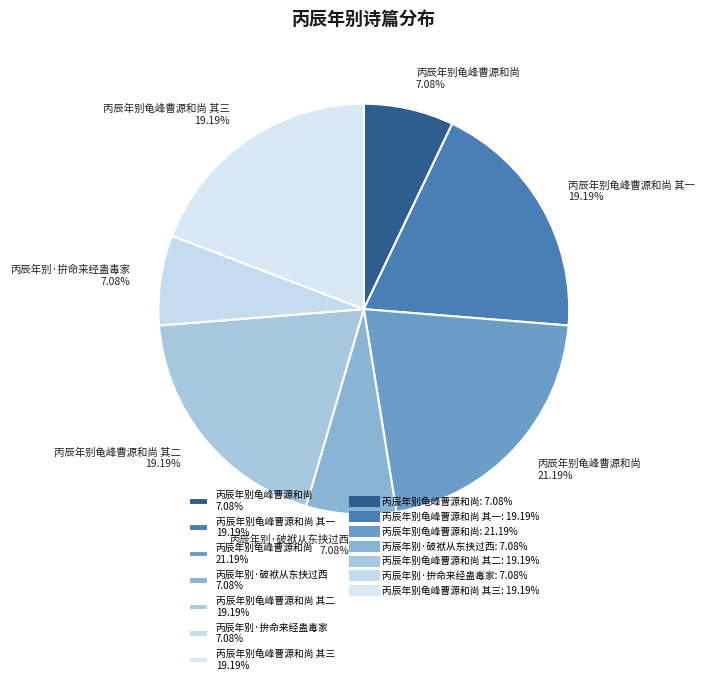

Combined, do 丙辰年别龟峰曹源和尚 7.08% and 丙辰年别龟峰曹源和尚 其一 19.19% account for over 50%?

No